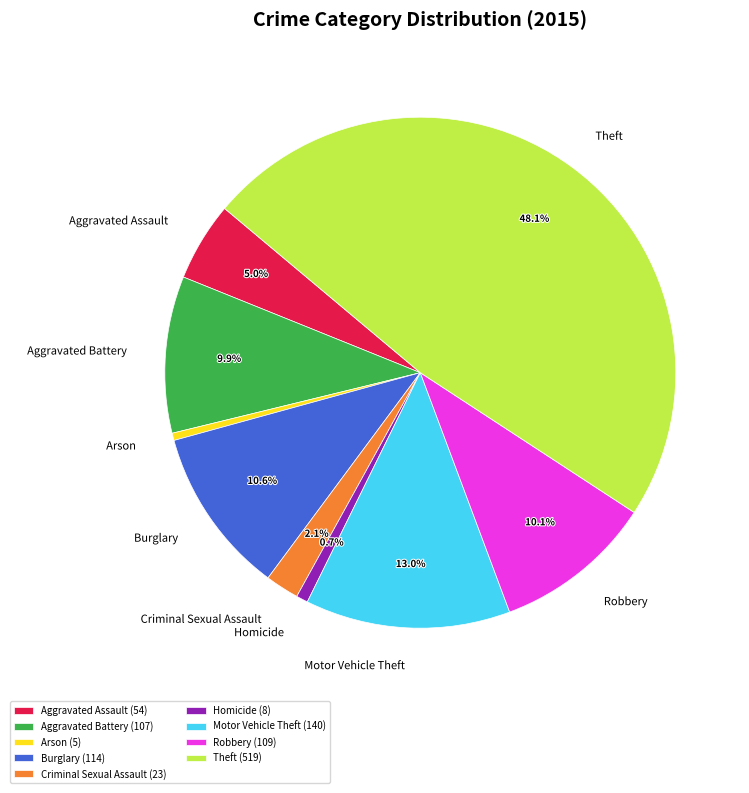

Count the number of slices in the pie.

9